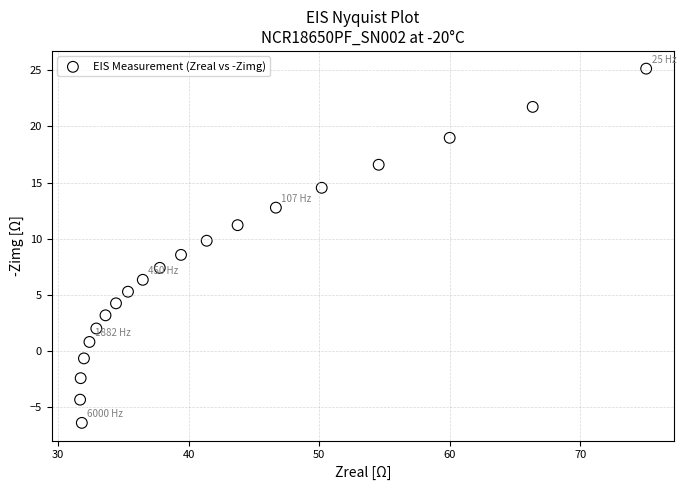

What Y value in the scatter plot is closest to 9?

8.6